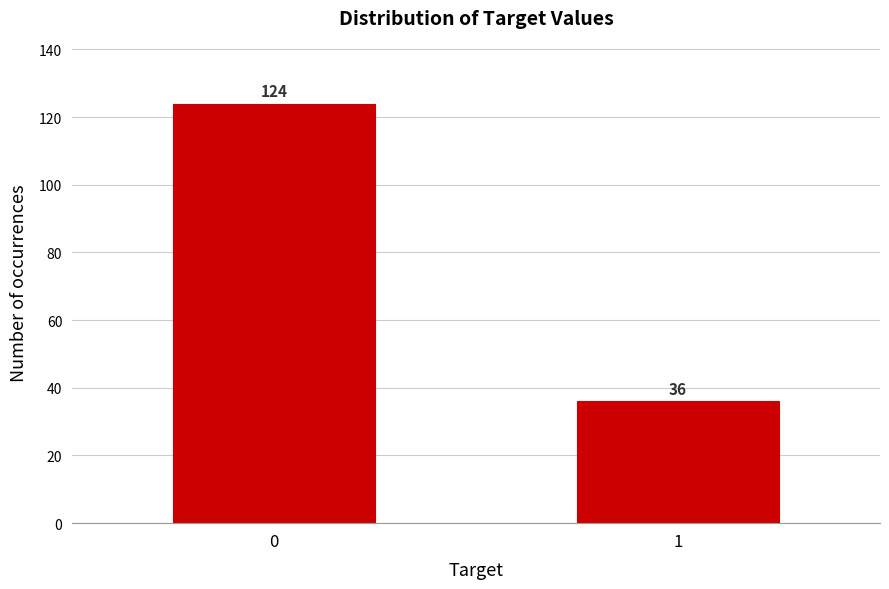

Reading right to left, transcribe all the data shown in this chart.

36	124